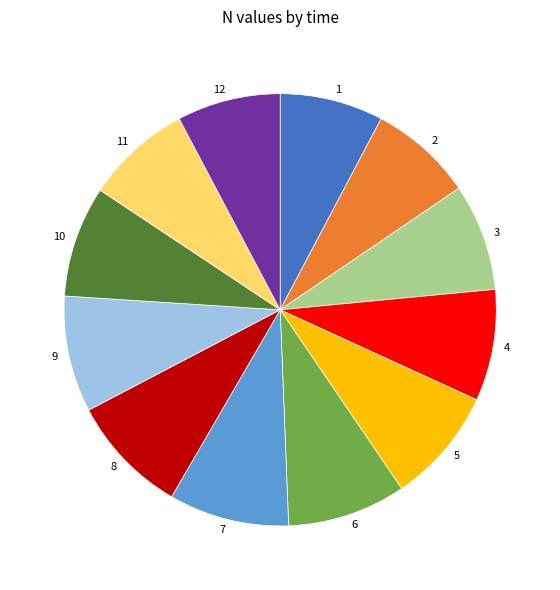

Is the sum of 2 and 7 greater than half?

No